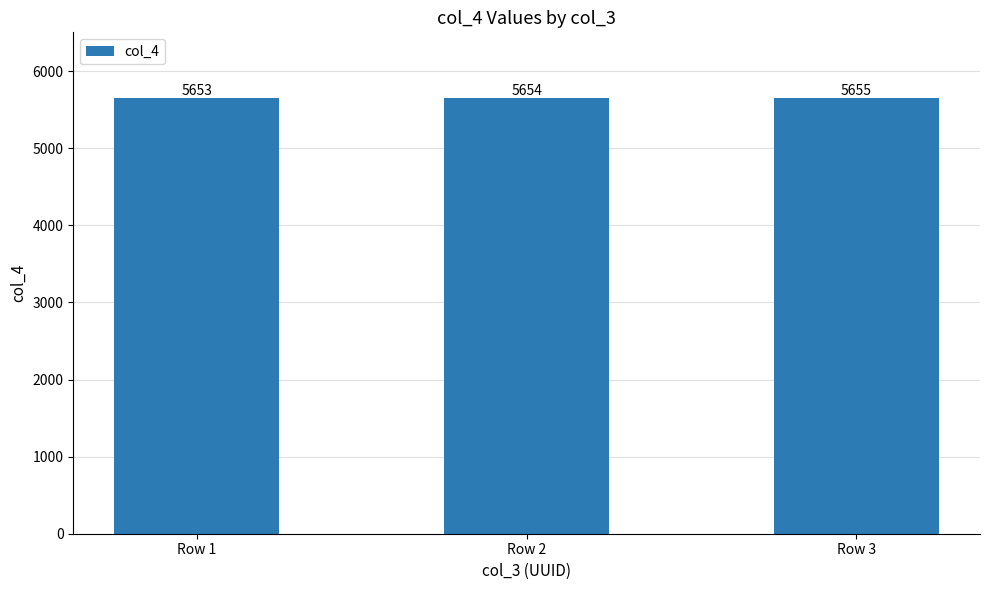

Reading left to right, transcribe all the data shown in this chart.

5653	5654	5655